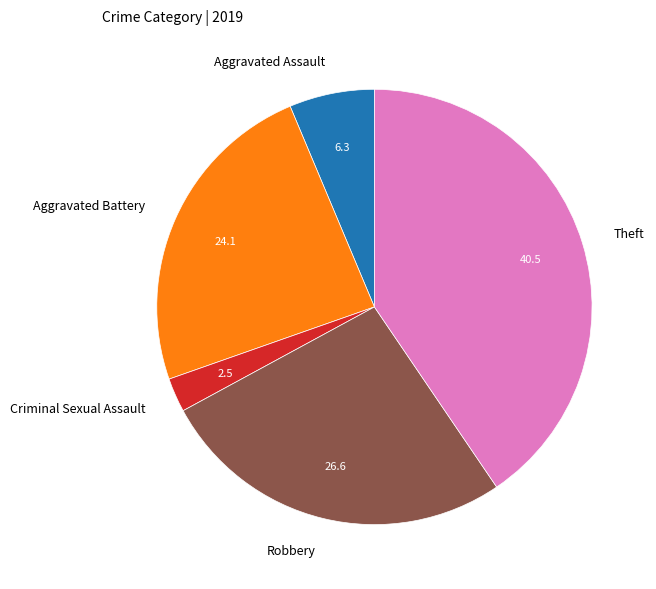

How many segments does this pie chart have?

5